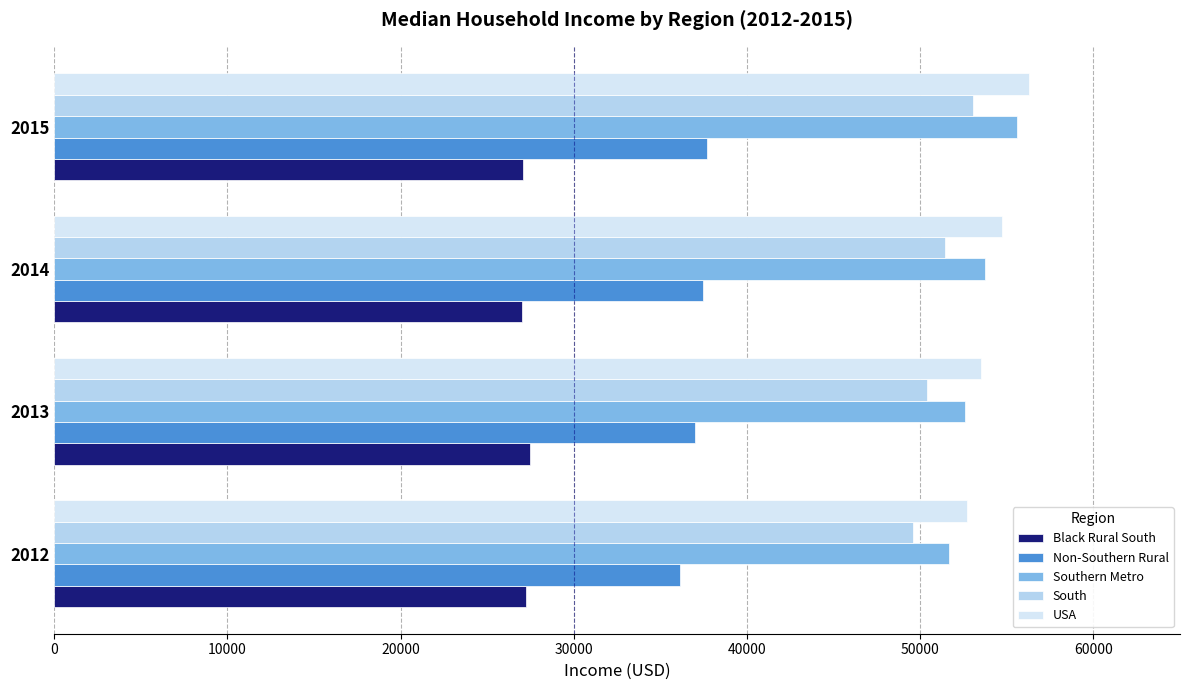

What is the spread (max minus min) of values at 2012?

25465.4